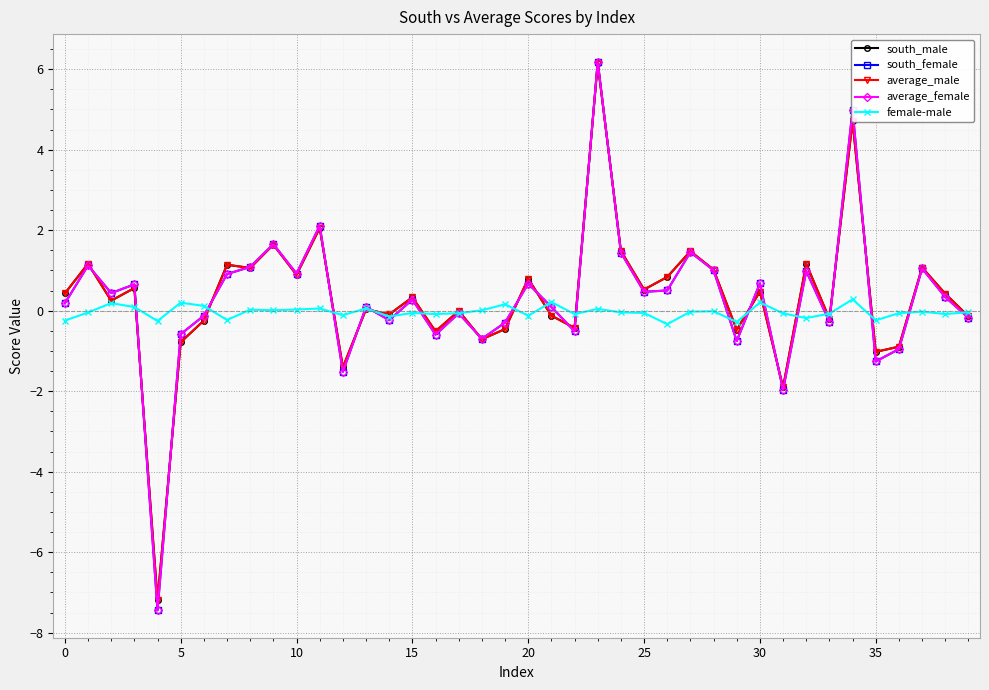

What is the smallest value displayed?

-7.4